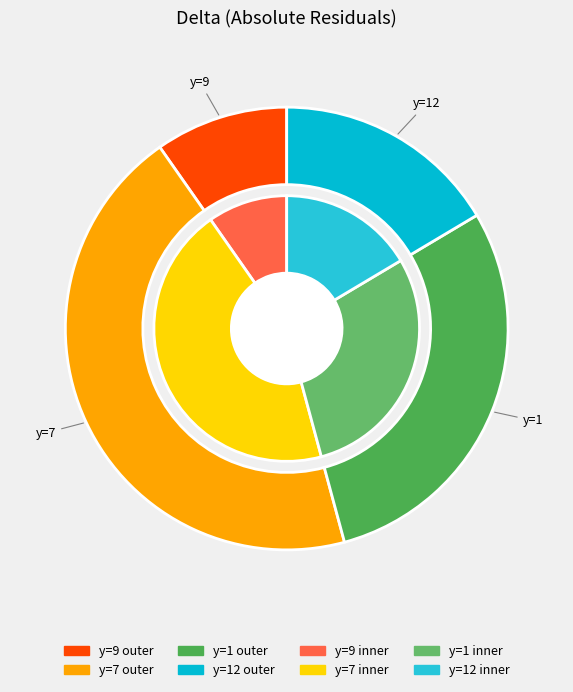

Is there any slice that represents more than half of the pie?

No